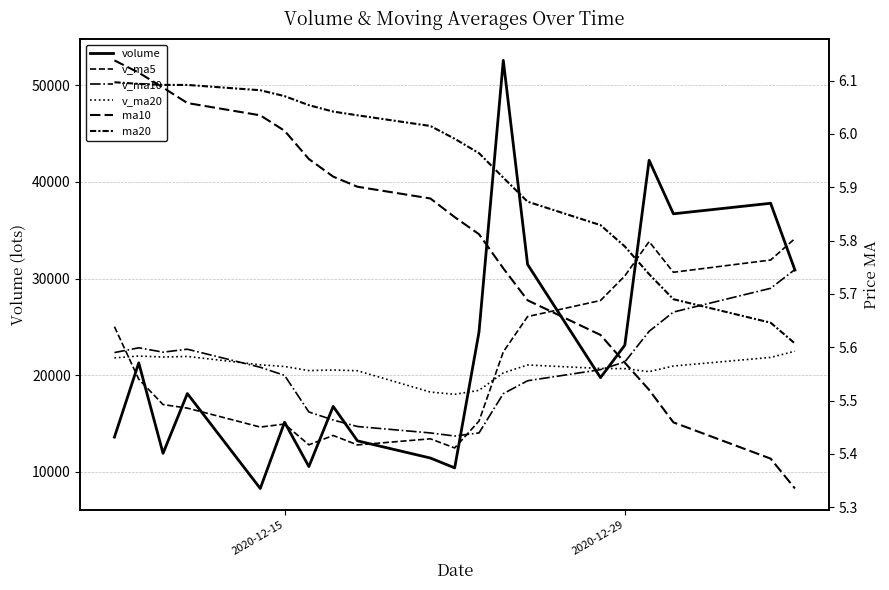

What is the difference between the maximum and minimum values in the v_ma10 series?

17232.1